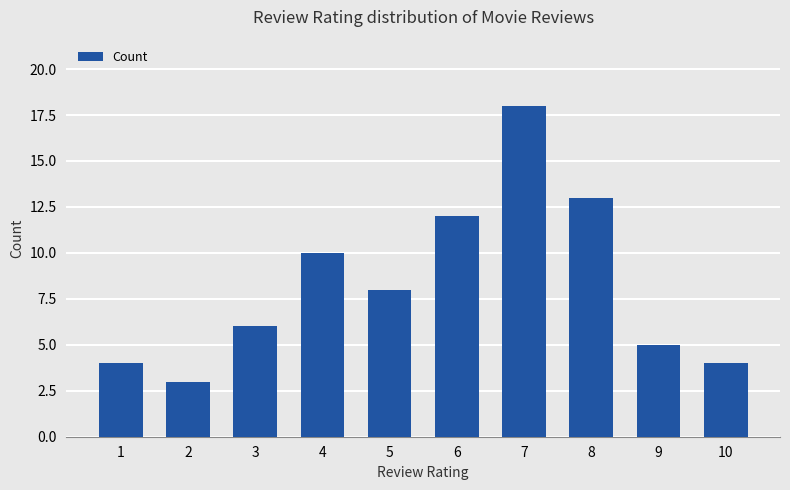

What value does the data have at 4?

10